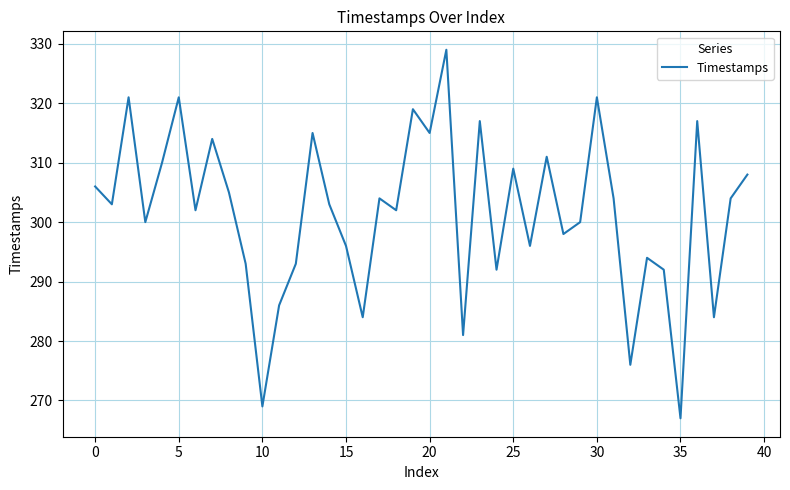

What is the minimum value shown in the chart?

267